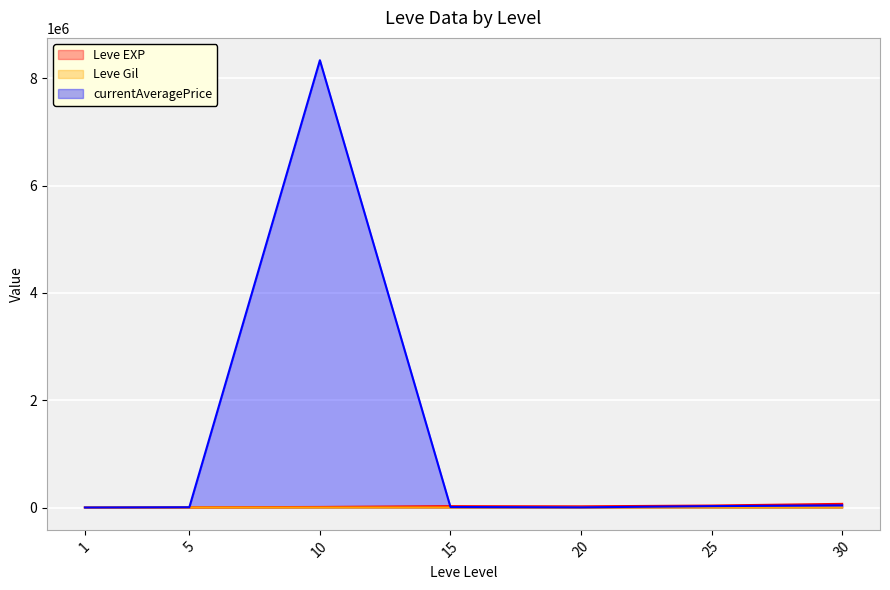

Which category has the lowest value across all series?

1